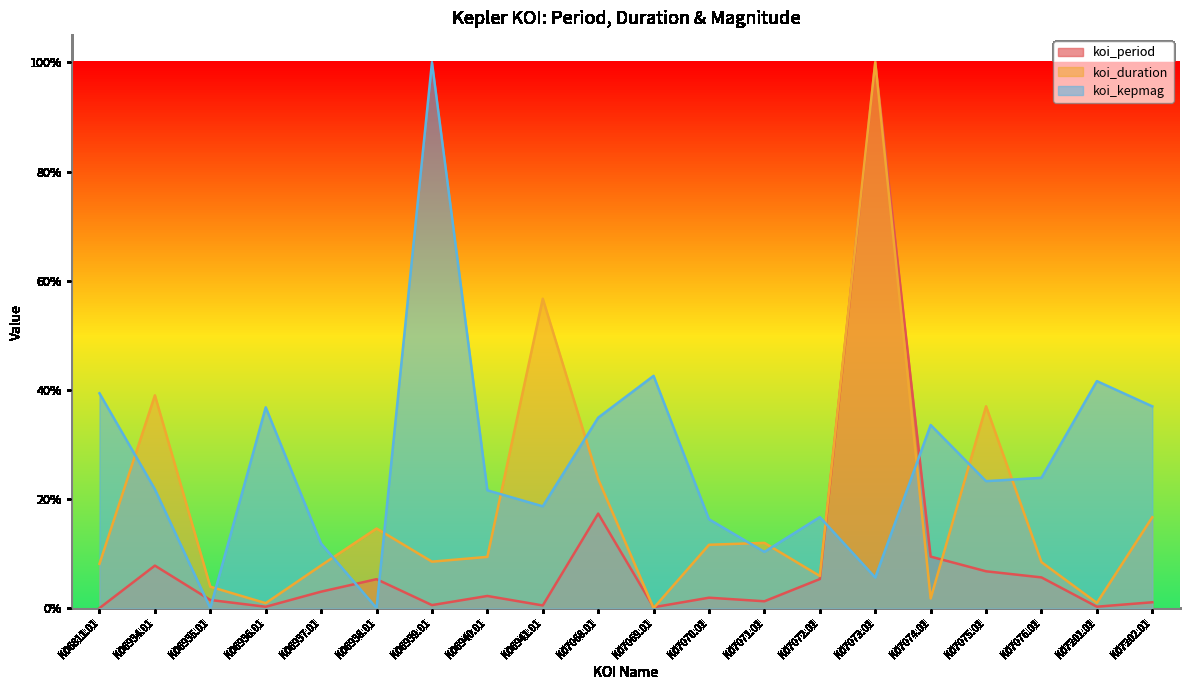

Between which two adjacent categories do koi_kepmag and koi_period first intersect?

K06934.01 and K06935.01